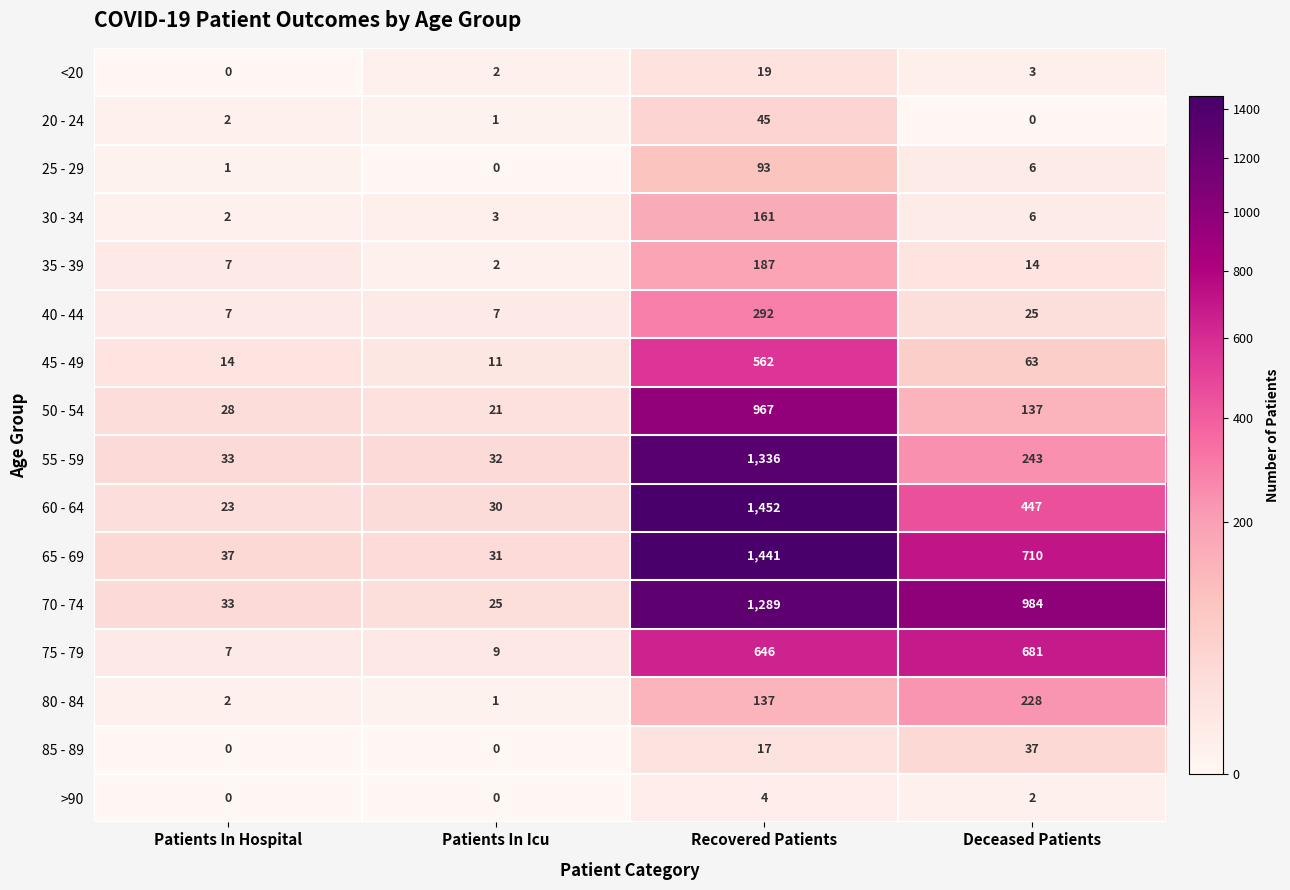

Between Patients In Hospital and Patients In Icu, which series saw the biggest shift?

70 - 74